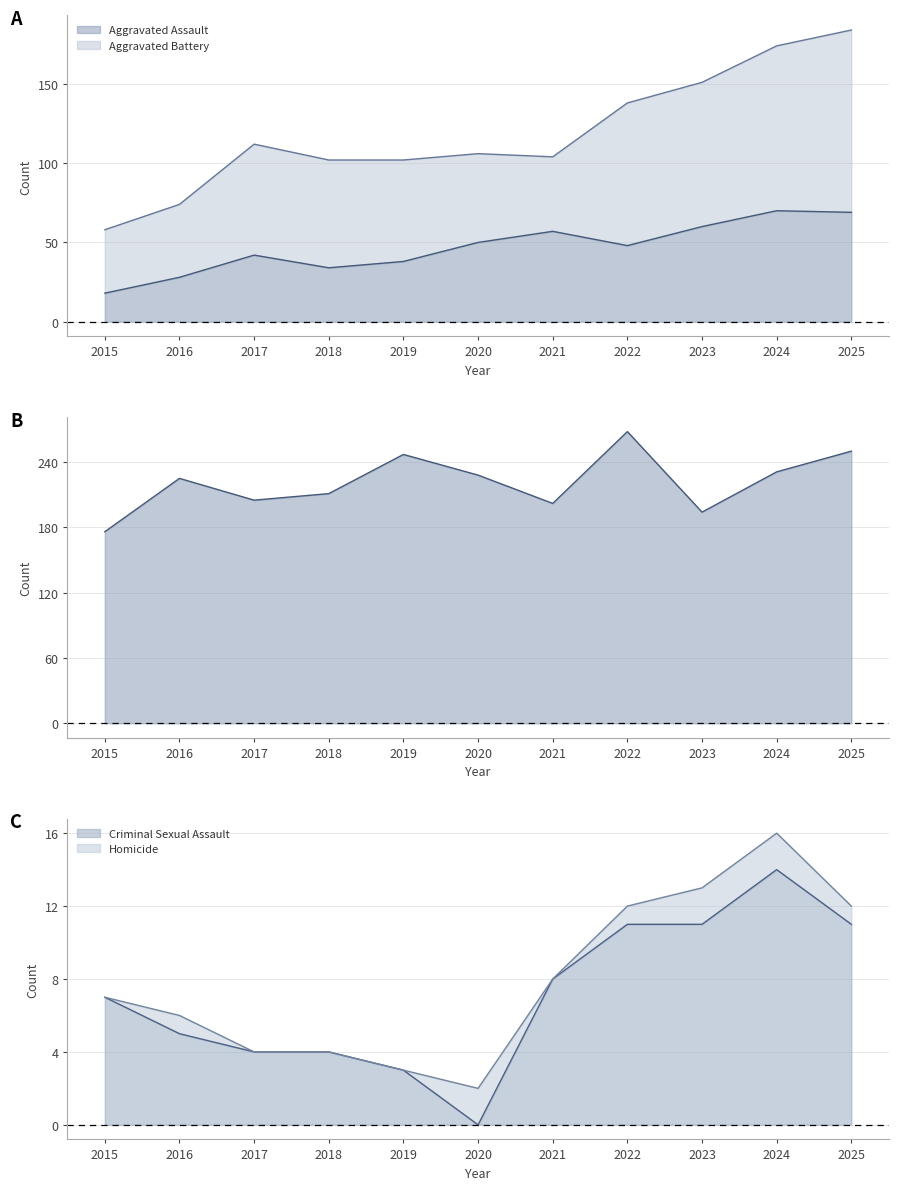

What is the difference between the maximum and minimum values in the Aggravated Assault series?

52